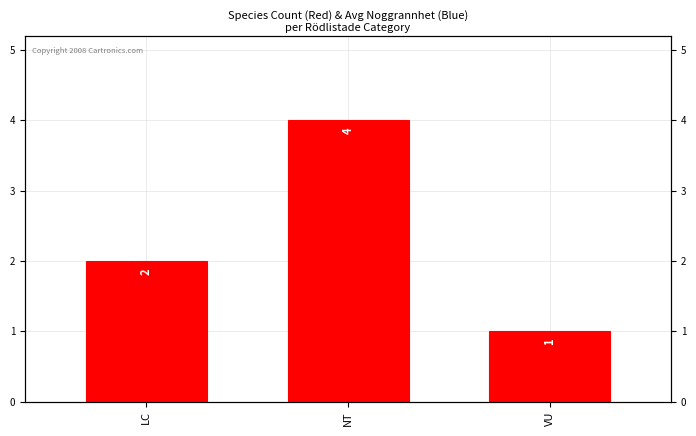

What is the ratio of the value at NT to the value at VU?

4.0